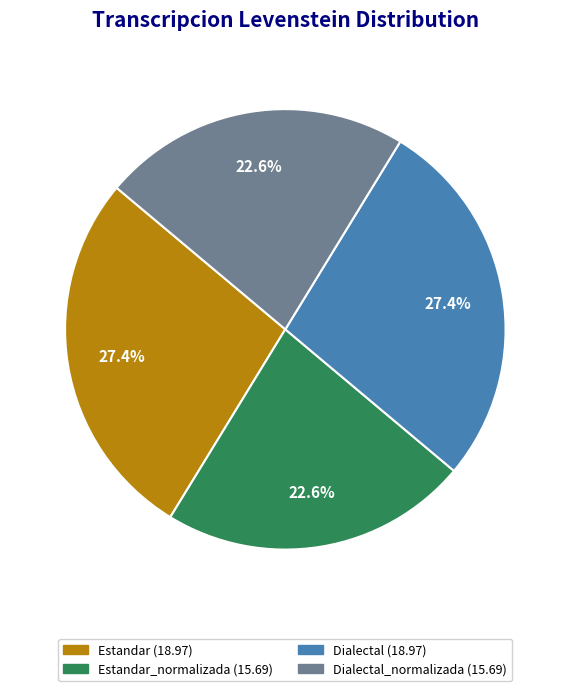

Does any single category account for the majority?

No